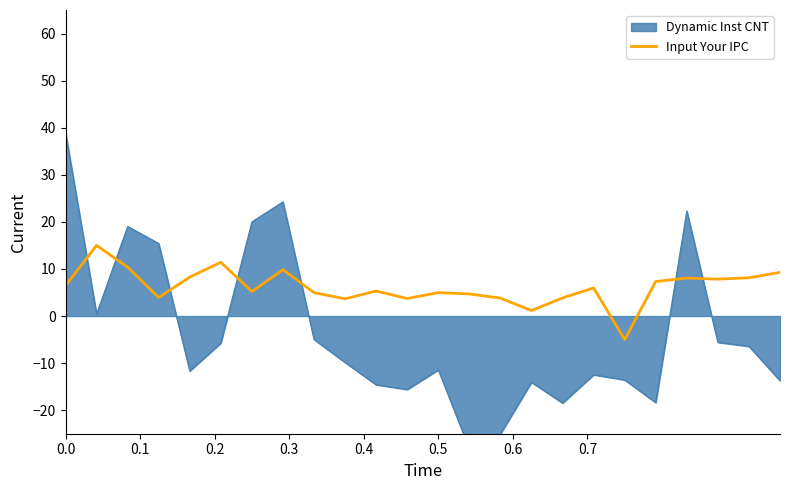

What is the minimum value for Input Your IPC?

-5.0